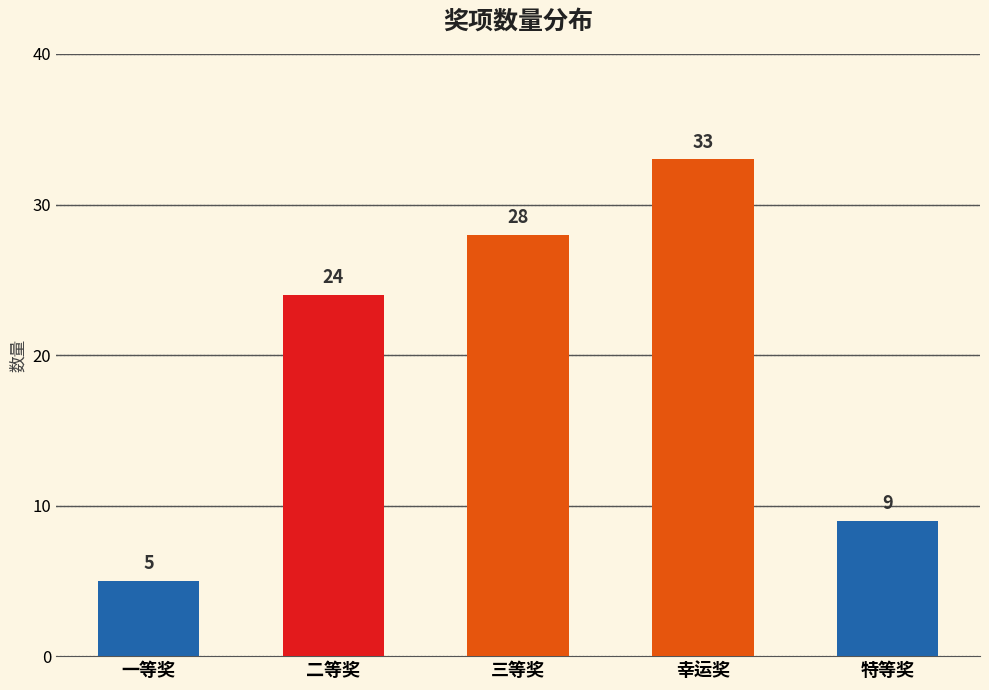

Reading left to right, transcribe all the data shown in this chart.

一等奖=5	二等奖=24	三等奖=28	幸运奖=33	特等奖=9